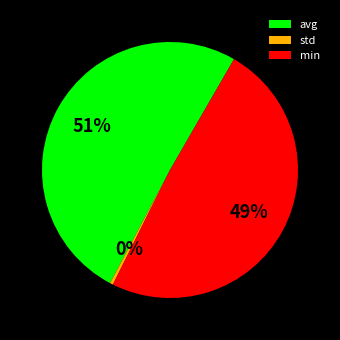

How many slices are in this pie chart?

3